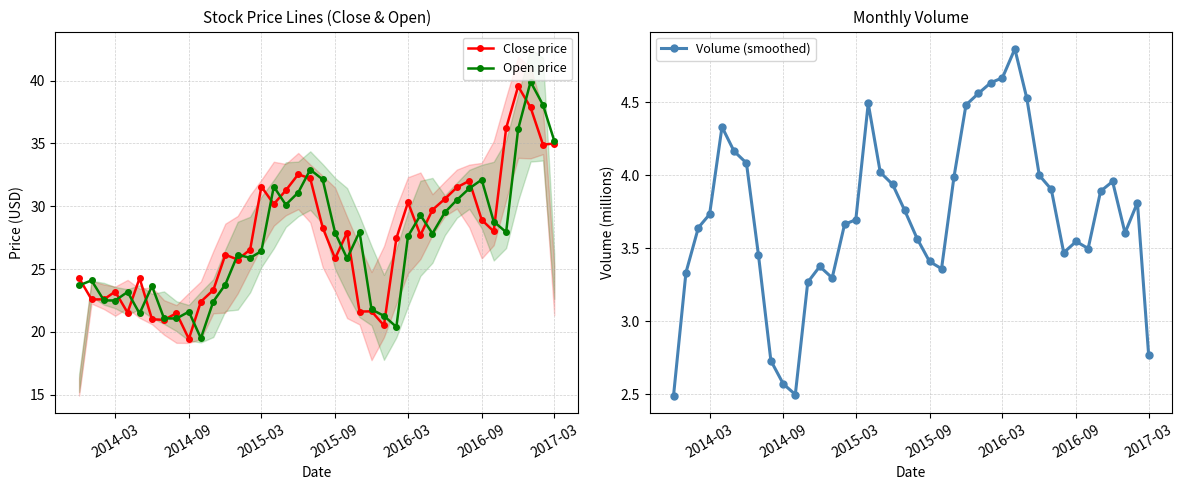

How many lines are shown in the chart?

3